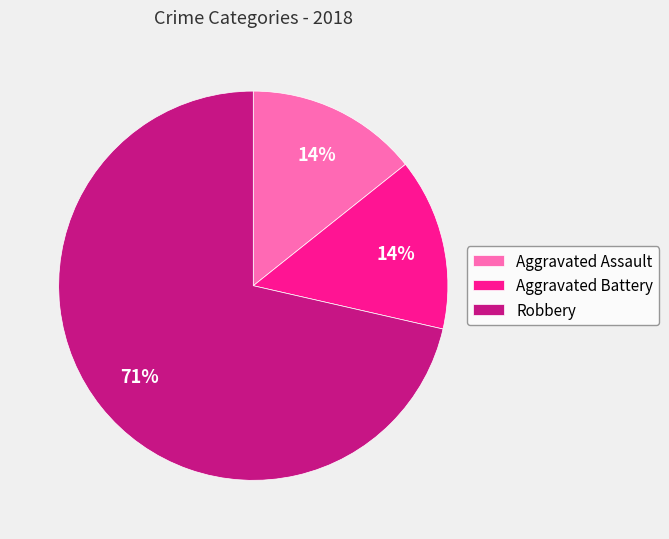

Approximately how many times larger is the value at Aggravated Assault compared to Robbery?

0.2